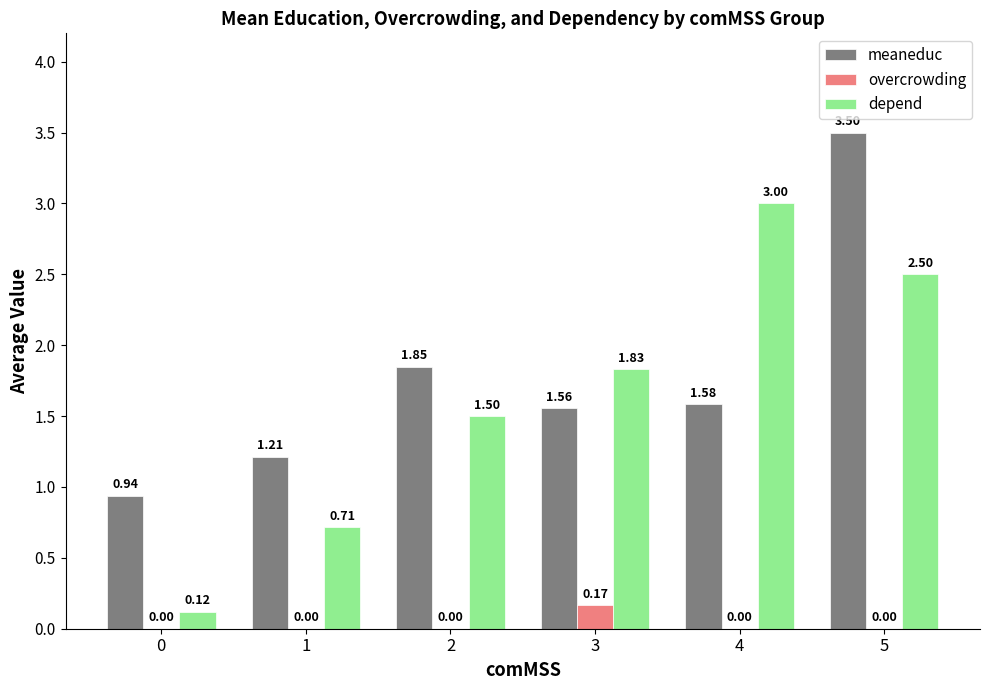

How many data points in meaneduc are above 1?

5